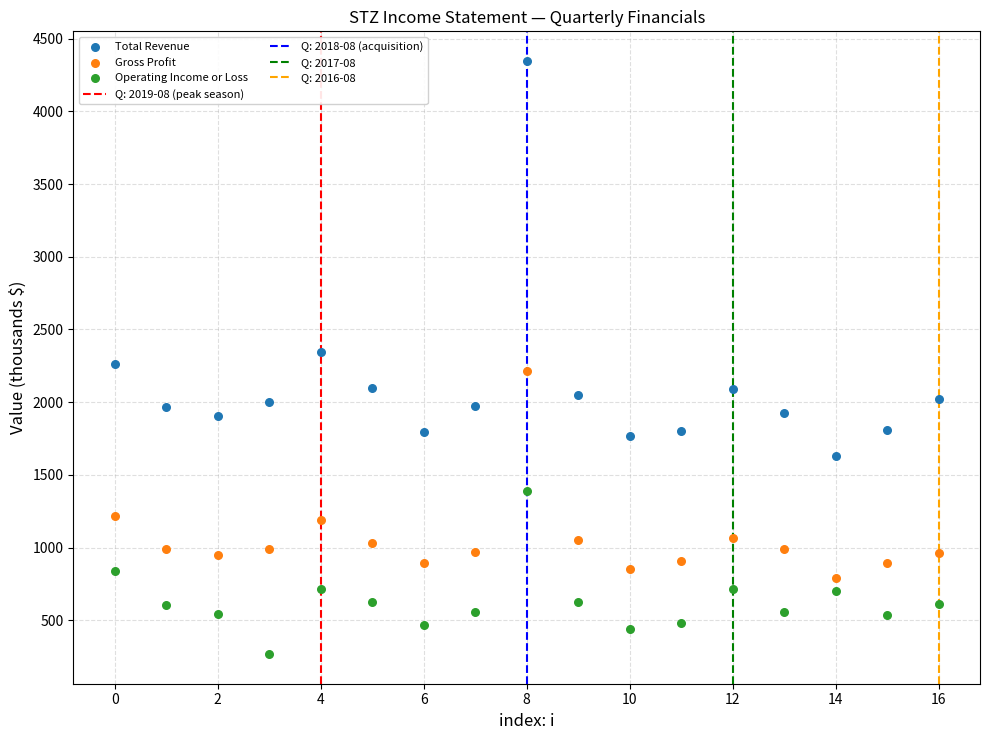

Which series contains the highest Y value?

Total Revenue